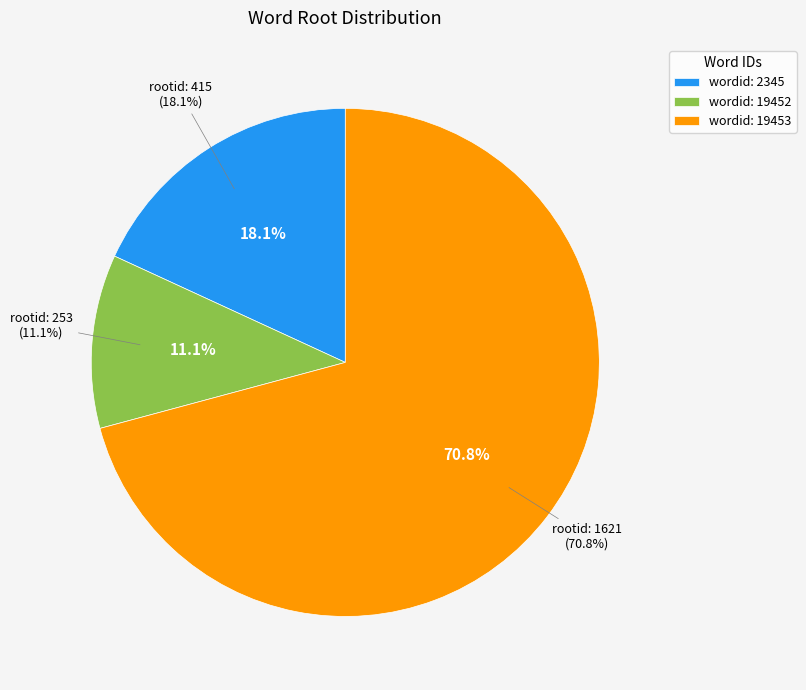

The 19453 slice represents 71% of the pie. True or false?

True